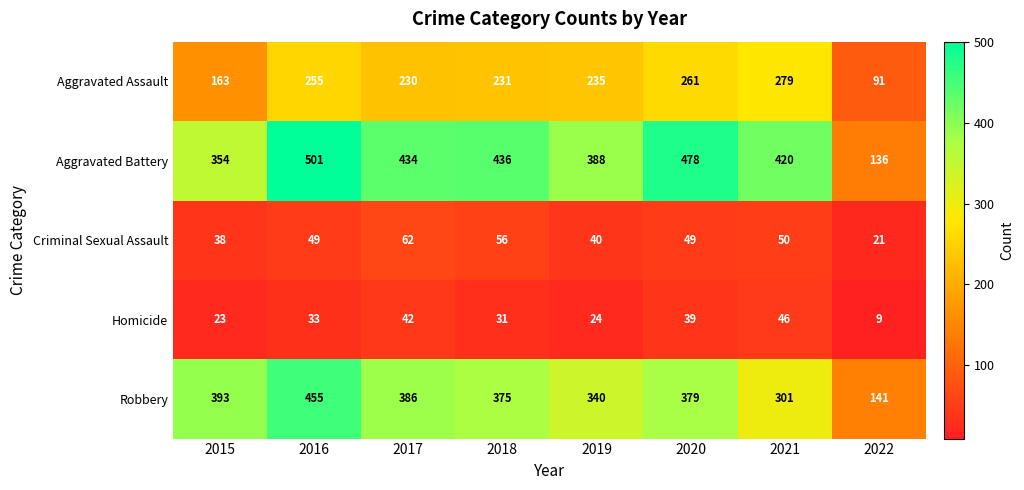

What is the average value of the Criminal Sexual Assault series?

46